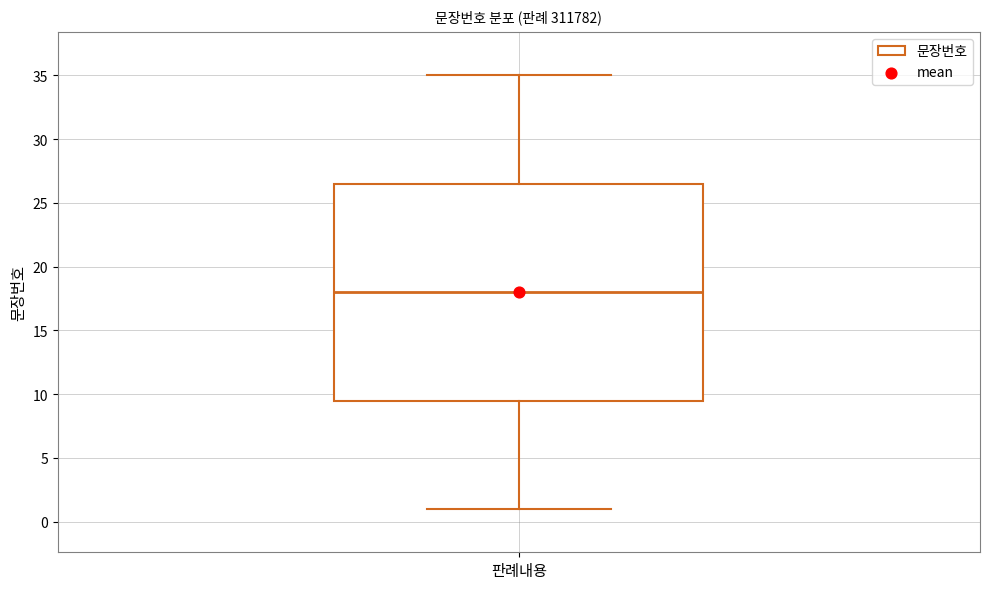

Transcribe this box plot: give where the median line is, the range the box spans, and where the two whiskers end, as read against the y-axis. The values are not printed on the chart, so give them approximately, as read against the axis.

median 18.0, box 9.5 to 26.5, whiskers 1.0 to 35.0